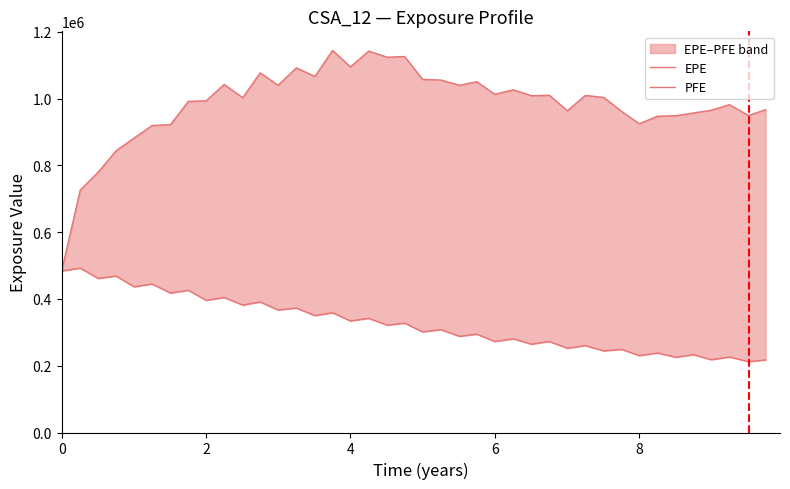

True or false: EPE and PFE intersect in this chart.

False